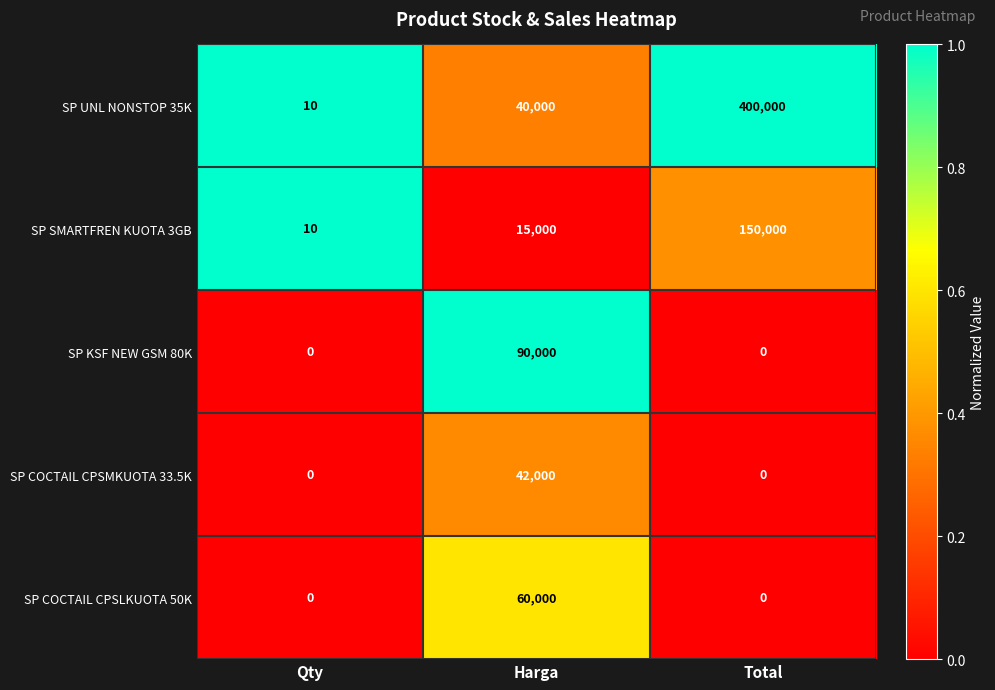

Rank the series by their maximum value, from highest to lowest.

SP UNL NONSTOP 35K, SP SMARTFREN KUOTA 3GB, SP KSF NEW GSM 80K, SP COCTAIL CPSLKUOTA 50K, SP COCTAIL CPSMKUOTA 33.5K